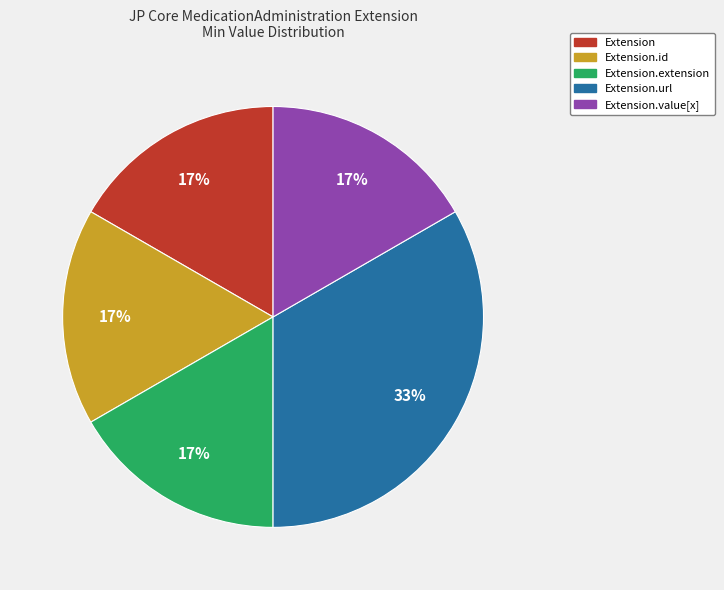

Is there any slice that represents more than half of the pie?

No